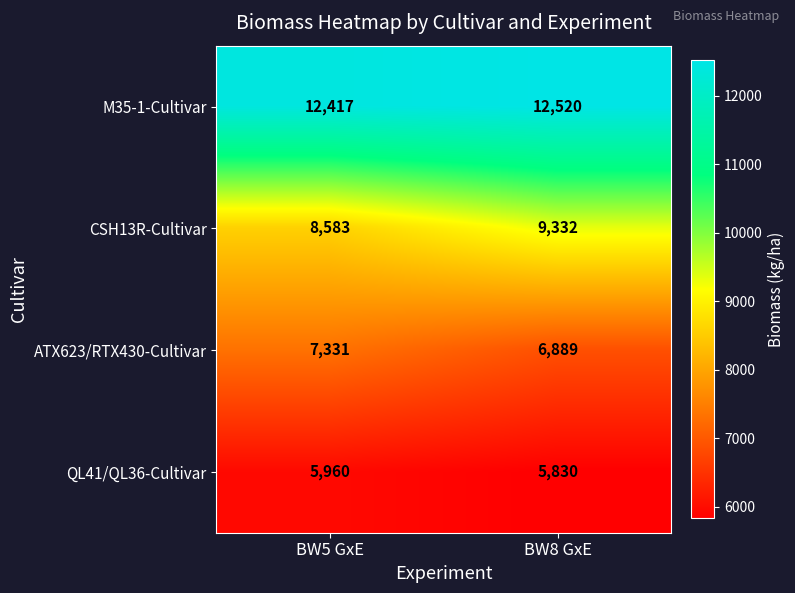

What is the highest value of the M35-1-Cultivar series?

12520